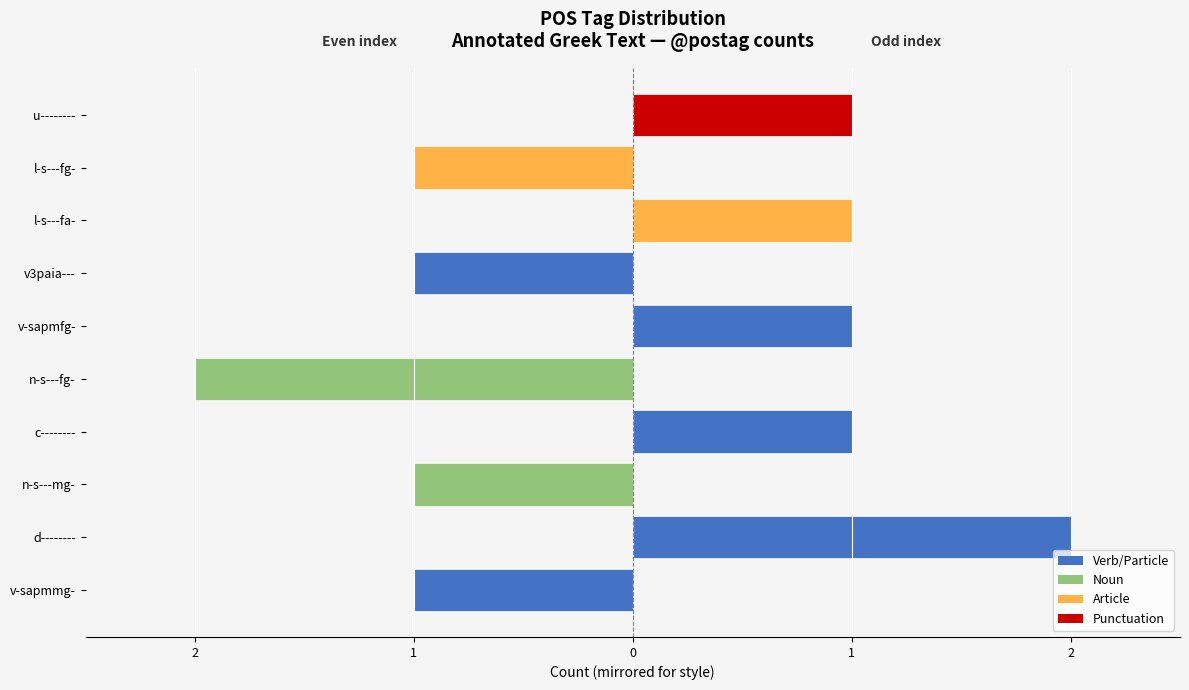

List the series in order of their peak value, lowest first.

Even-indexed tags, Odd-indexed tags